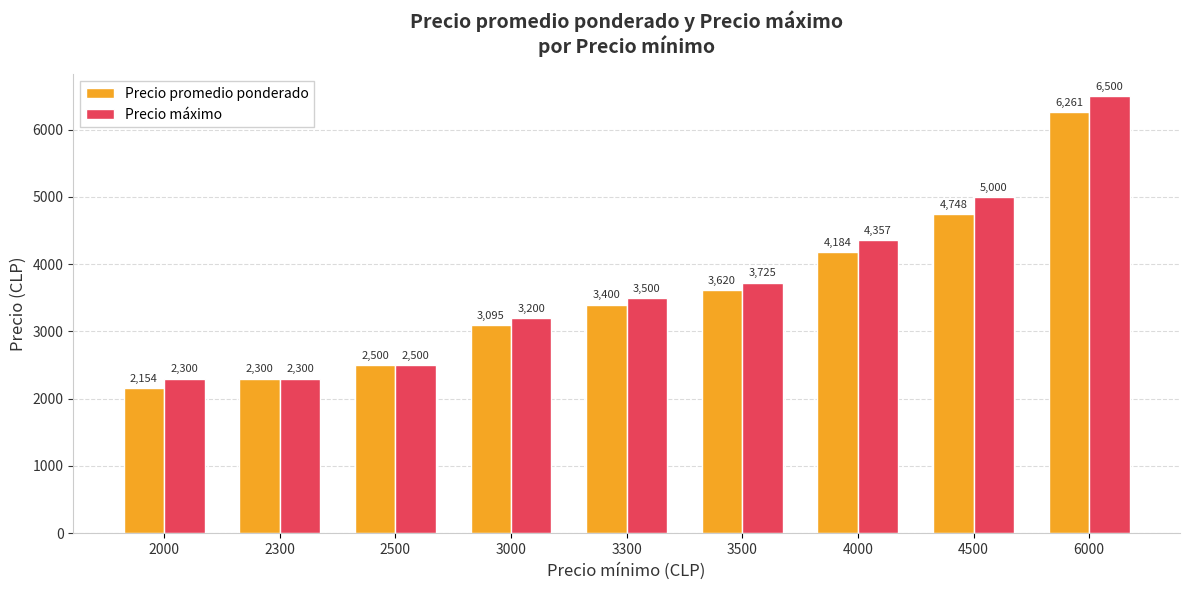

How many categories are shown in the chart?

9